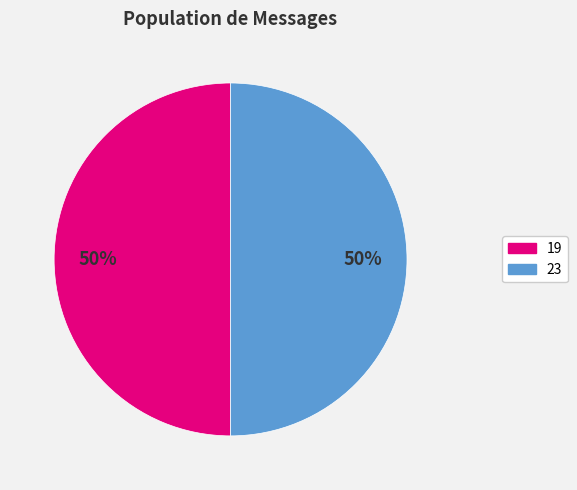

What is the ratio of the value at 23 to the value at 19?

1.0